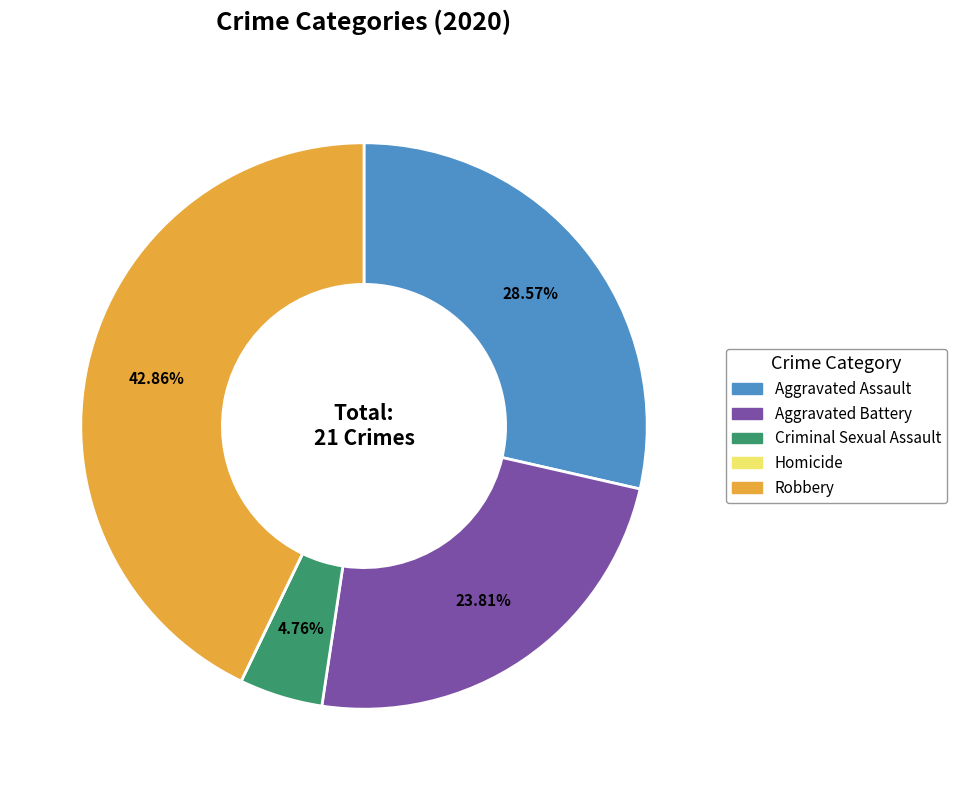

True or false: Aggravated Assault accounts for 14% of the total.

False